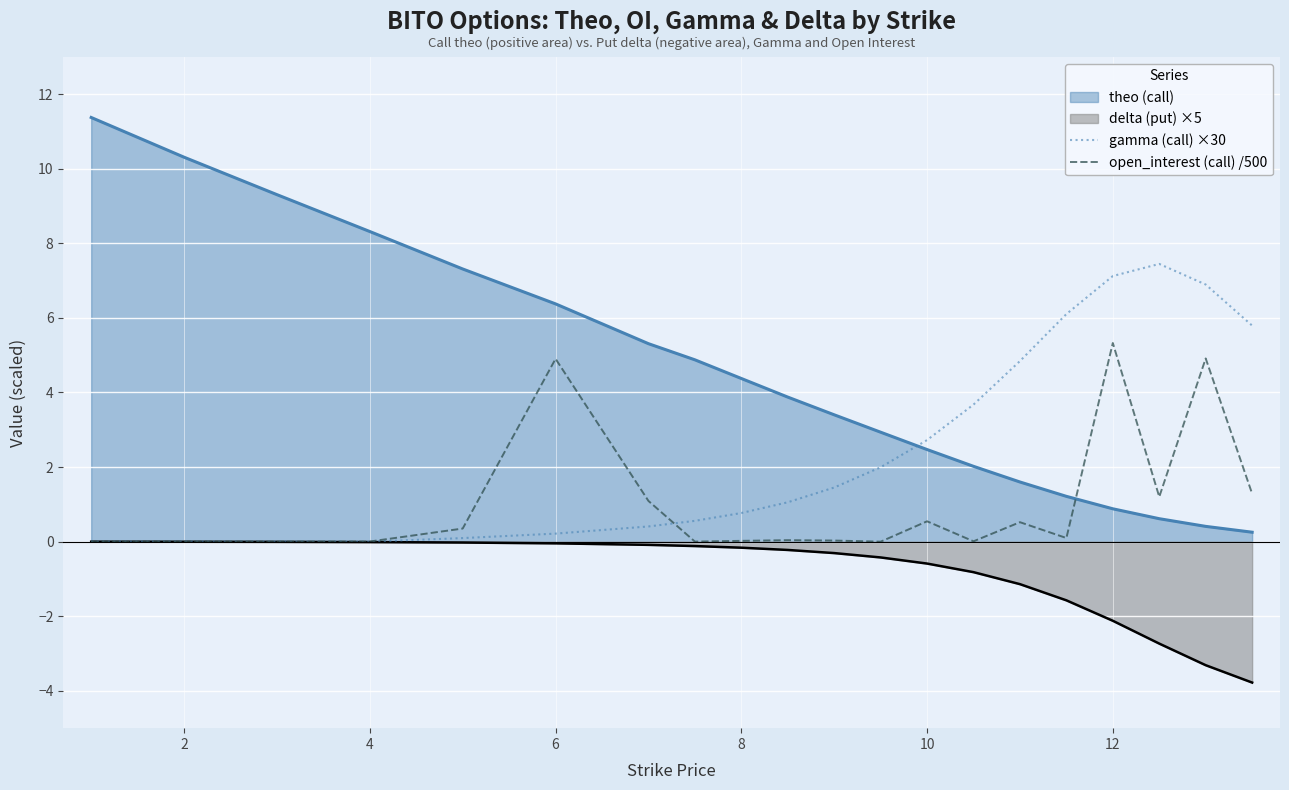

Rank the series by their average value, from highest to lowest.

theo (call), gamma (call) ×30, open_interest (call) /500, delta (put) ×5